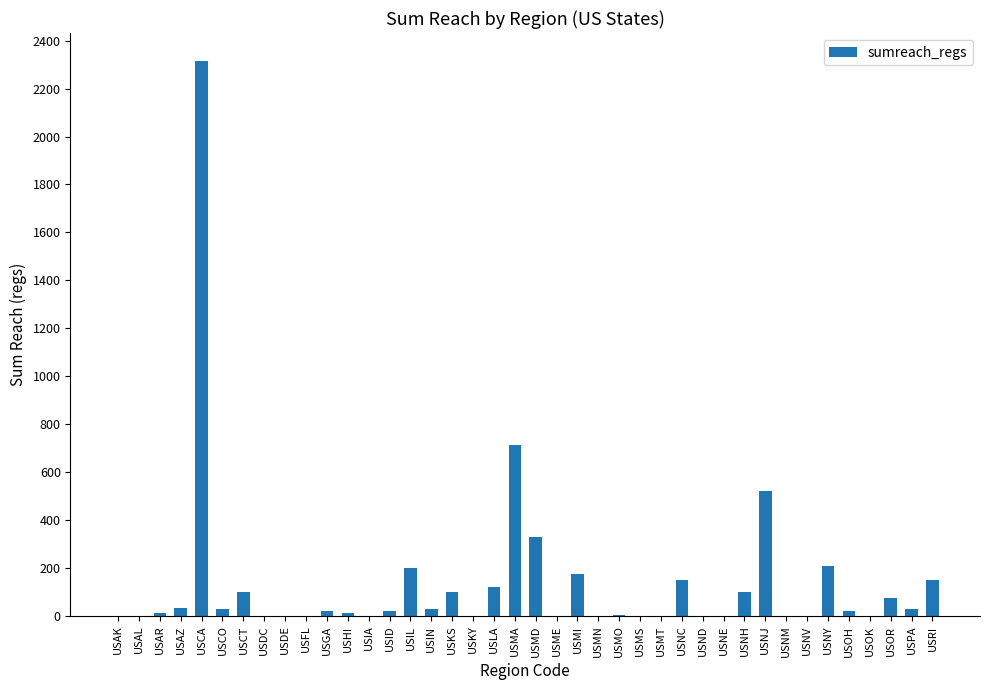

At which category does the chart reach its peak across all series?

USCA